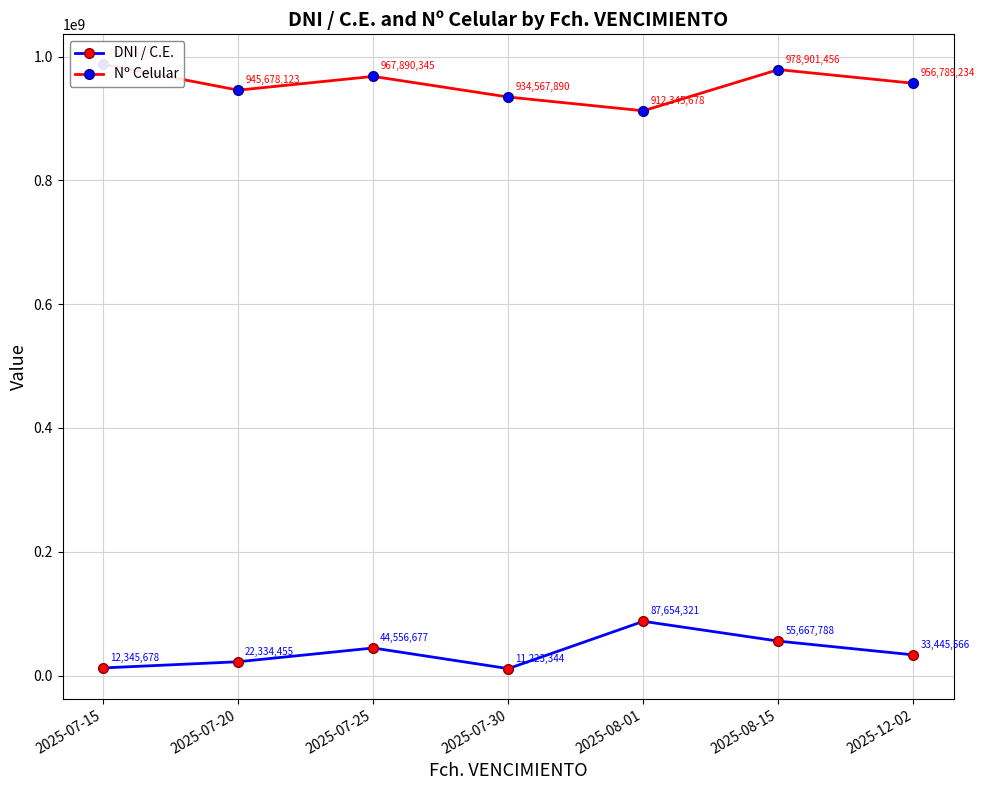

List the labels in order of Nº Celular value, largest first.

2025-07-15, 2025-08-15, 2025-07-25, 2025-12-02, 2025-07-20, 2025-07-30, 2025-08-01